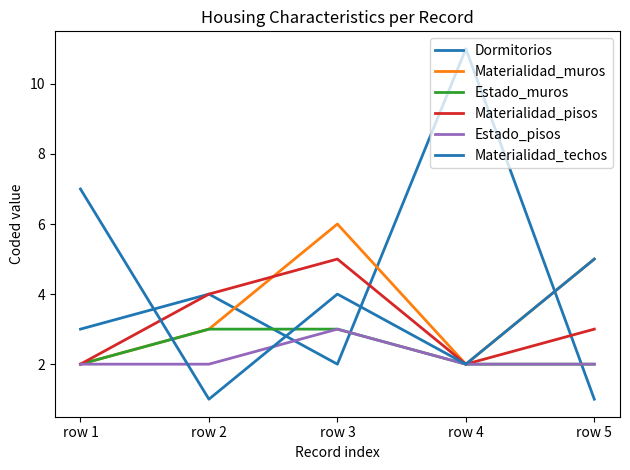

Where is the first local maximum for Estado_pisos?

row 3